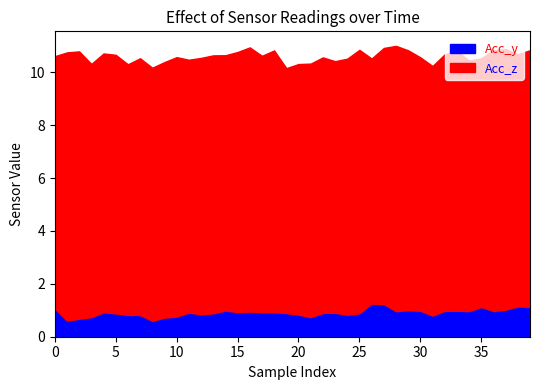

List the labels in order of Acc_y value, largest first.

26, 27, 38, 39, 35, 0, 37, 29, 14, 30, 32, 33, 36, 34, 28, 16, 15, 17, 18, 4, 11, 23, 22, 19, 25, 13, 5, 12, 20, 24, 6, 7, 31, 10, 3, 21, 9, 2, 1, 8